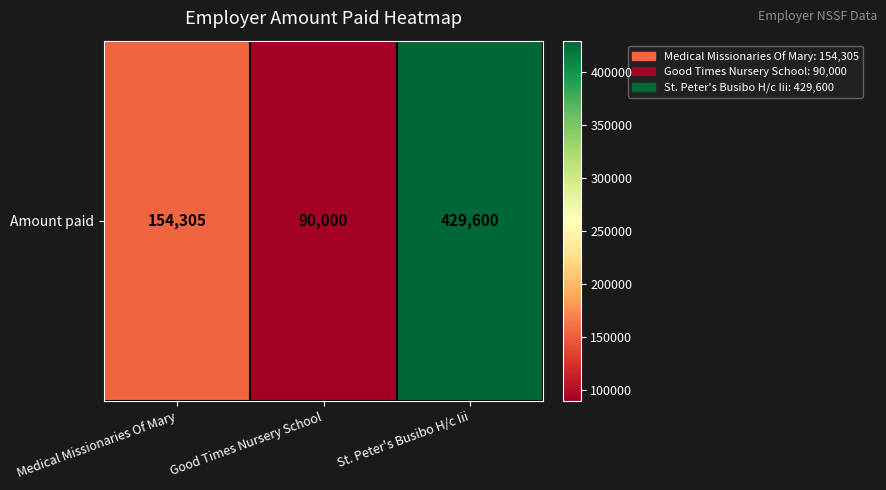

Count the number of data series in this chart.

1